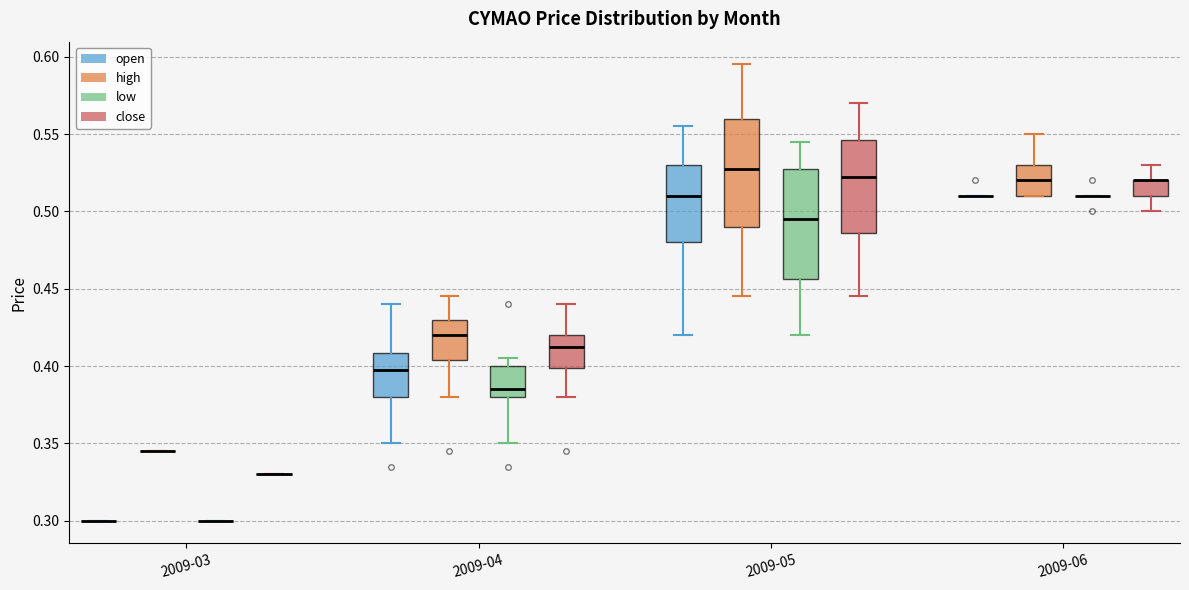

Reading left to right, read every box against the y-axis: the position of its median line, the range the box covers, and the ends of its whiskers. The values are not printed on the chart, so give them approximately, as read against the axis.

2009-03 (open): box collapsed to a line at 0.300, whiskers 0.300 to 0.300
2009-03 (high): box collapsed to a line at 0.345, whiskers 0.345 to 0.345
2009-03 (low): box collapsed to a line at 0.300, whiskers 0.300 to 0.300
2009-03 (close): box collapsed to a line at 0.330, whiskers 0.330 to 0.330
2009-04 (open): median 0.400, box 0.380 to 0.410, whiskers 0.350 to 0.440
2009-04 (high): median 0.420, box 0.405 to 0.430, whiskers 0.380 to 0.445
2009-04 (low): median 0.385, box 0.380 to 0.400, whiskers 0.350 to 0.405
2009-04 (close): median 0.415, box 0.400 to 0.420, whiskers 0.380 to 0.440
2009-05 (open): median 0.510, box 0.480 to 0.530, whiskers 0.420 to 0.555
2009-05 (high): median 0.530, box 0.490 to 0.560, whiskers 0.445 to 0.595
2009-05 (low): median 0.495, box 0.455 to 0.530, whiskers 0.420 to 0.545
2009-05 (close): median 0.525, box 0.485 to 0.545, whiskers 0.445 to 0.570
2009-06 (open): box collapsed to a line at 0.510, whiskers 0.510 to 0.510
2009-06 (high): median 0.520, box 0.510 to 0.530, whiskers 0.510 to 0.550
2009-06 (low): box collapsed to a line at 0.510, whiskers 0.510 to 0.510
2009-06 (close): median 0.520 (drawn on the box's upper edge), box 0.510 to 0.520, whiskers 0.500 to 0.530